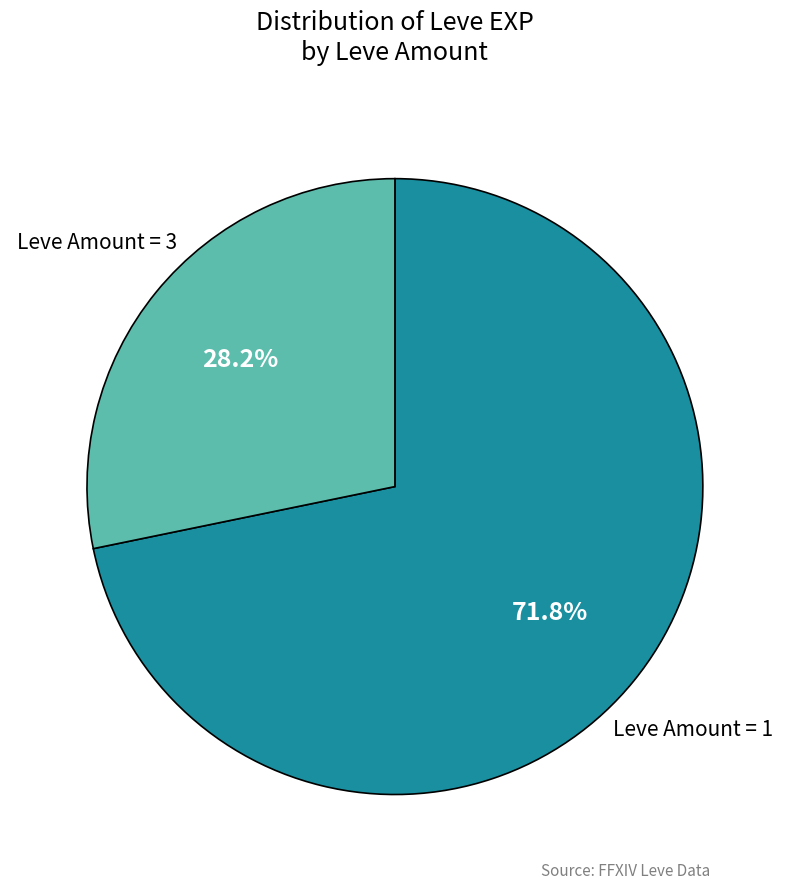

Does any single category account for the majority?

Yes